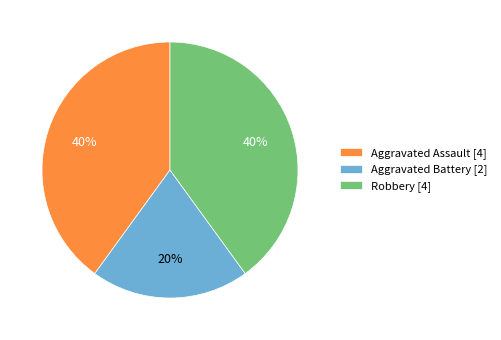

How many segments does this pie chart have?

3